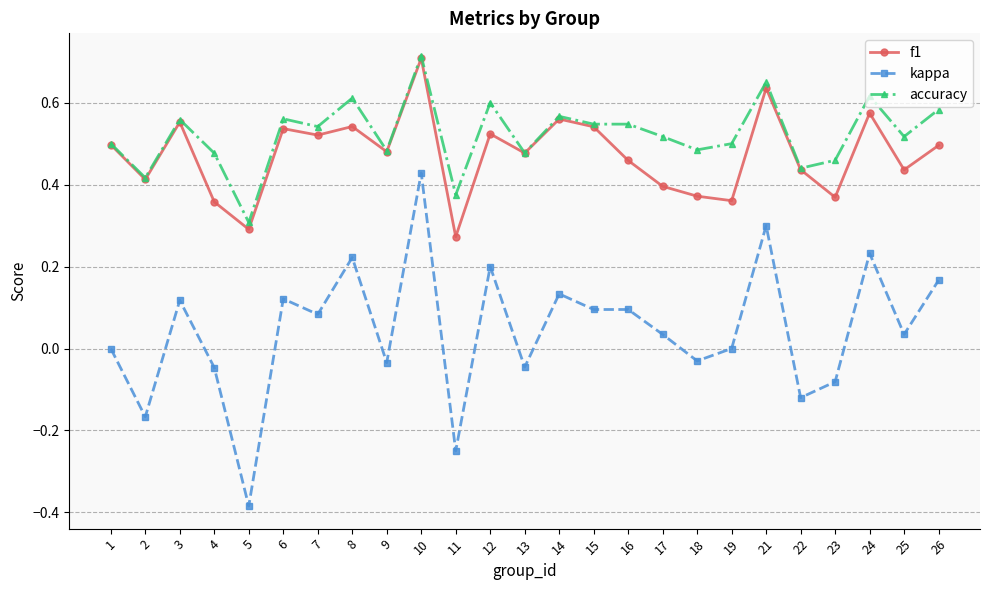

At which category is the sum across all series the highest?

10